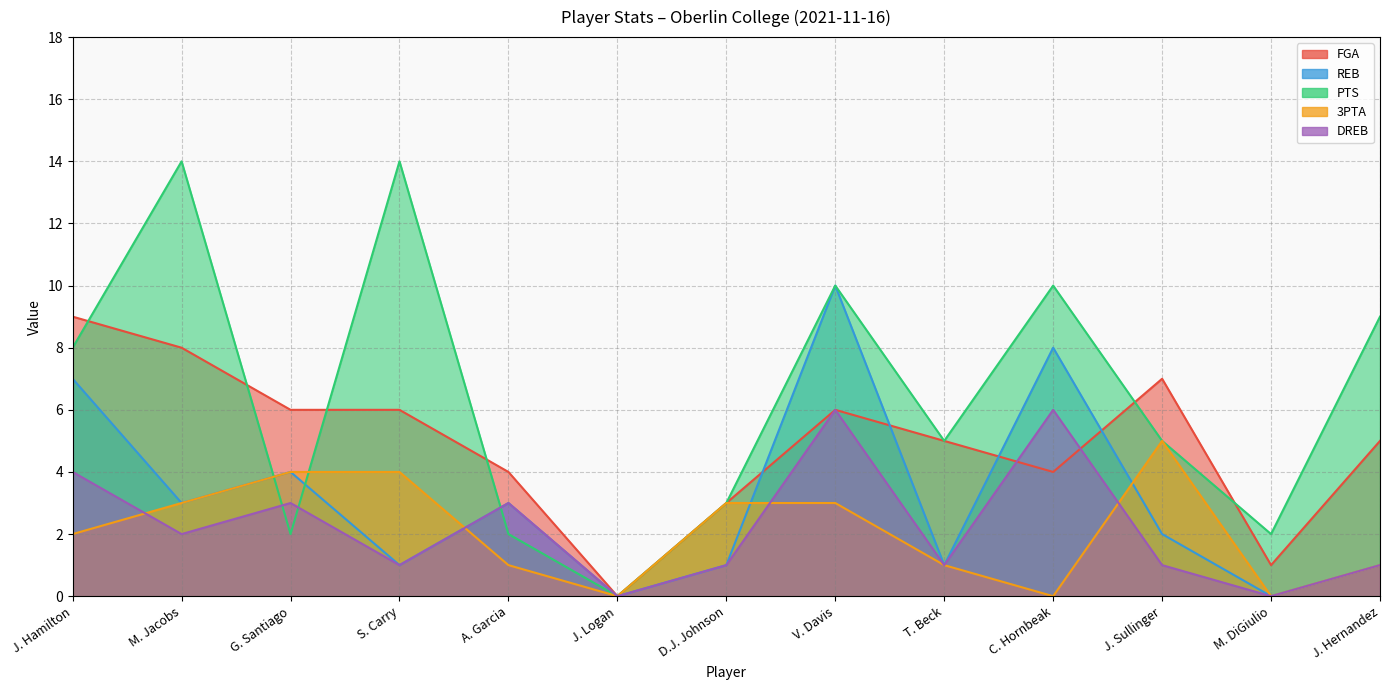

Does the chart display data point markers on the line(s)?

No